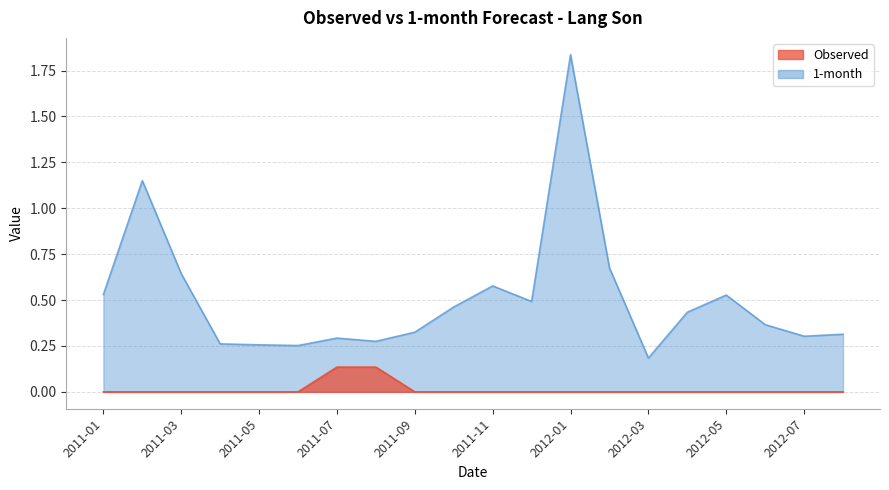

Which category has the lowest value across all series?

2011-01